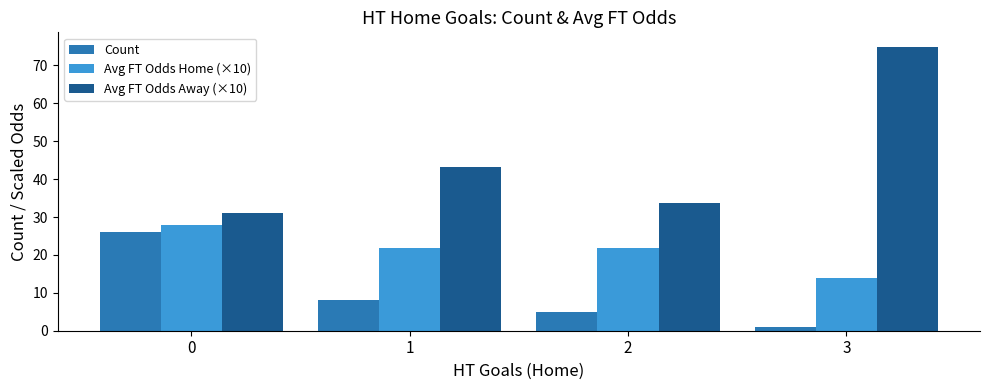

Rank the categories by Count value from lowest to highest.

3, 2, 1, 0